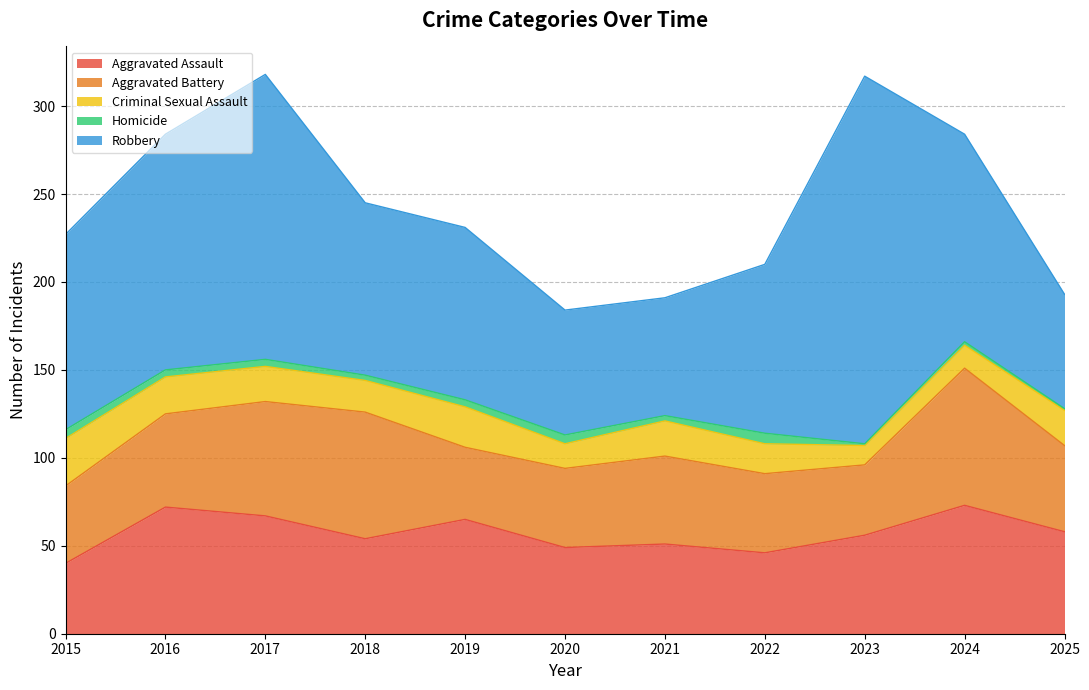

Reading left to right, list all the values displayed in this chart.

Aggravated Assault: 2015=40	2016=72	2017=67	2018=54	2019=65	2020=49	2021=51	2022=46	2023=56	2024=73	2025=58
Aggravated Battery: 2015=44	2016=53	2017=65	2018=72	2019=41	2020=45	2021=50	2022=45	2023=40	2024=78	2025=49
Criminal Sexual Assault: 2015=27	2016=21	2017=20	2018=18	2019=23	2020=14	2021=20	2022=17	2023=11	2024=13	2025=20
Homicide: 2015=5	2016=4	2017=4	2018=3	2019=4	2020=5	2021=3	2022=6	2023=1	2024=2	2025=1
Robbery: 2015=111	2016=134	2017=162	2018=98	2019=98	2020=71	2021=67	2022=96	2023=209	2024=118	2025=65